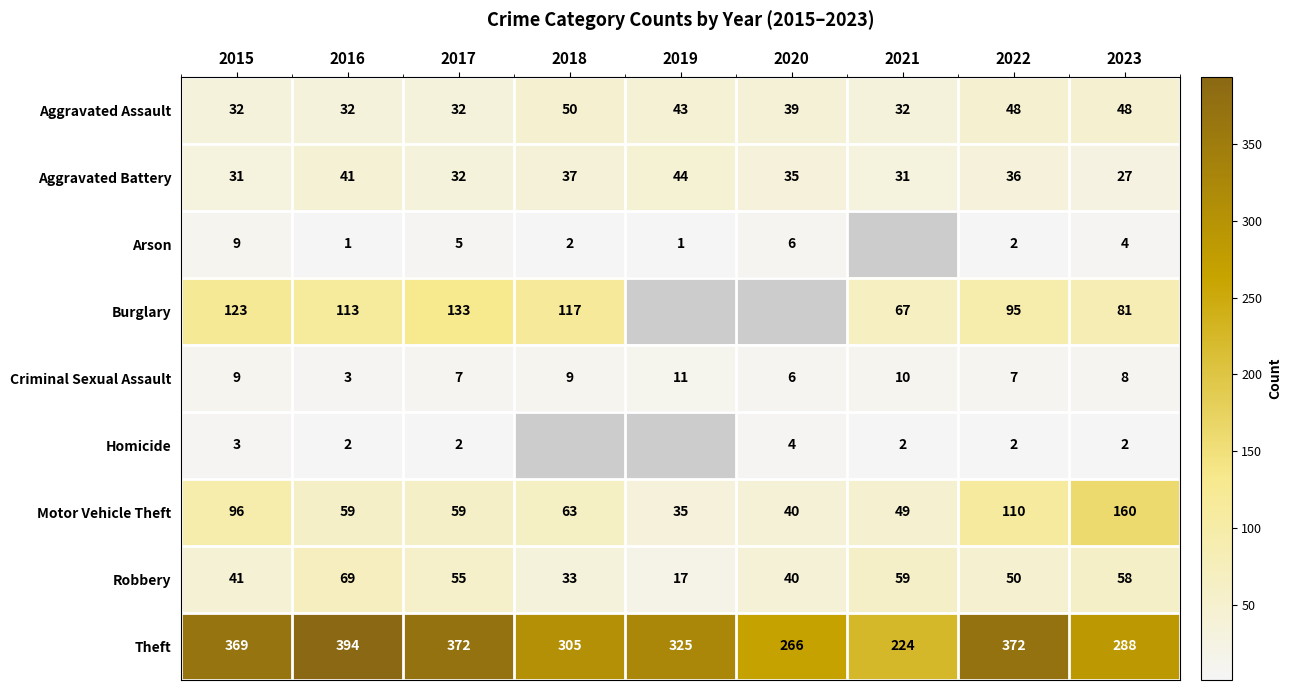

Which category has the lowest value in the Aggravated Battery series?

2023